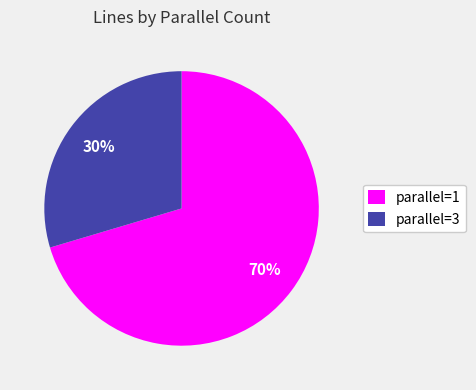

Is the sum of parallel=1 and parallel=3 greater than half?

Yes